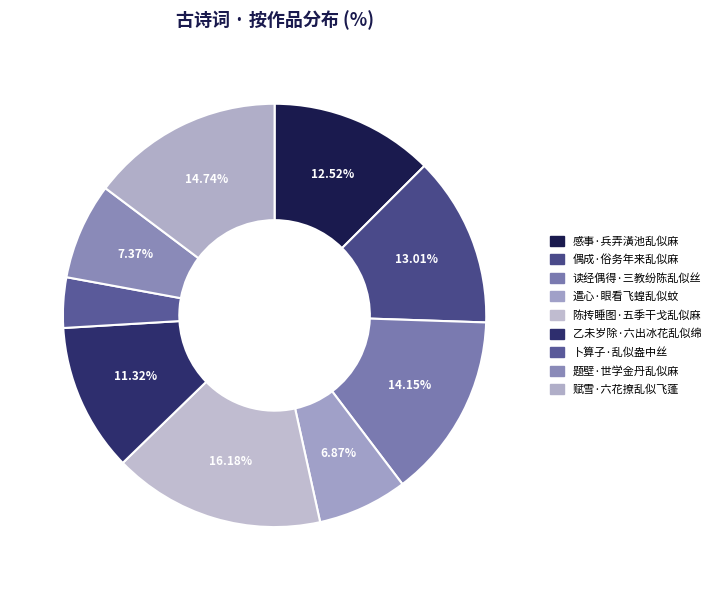

What percentage is the 偶成·俗务年来乱似麻 slice, to the nearest percent?

13%